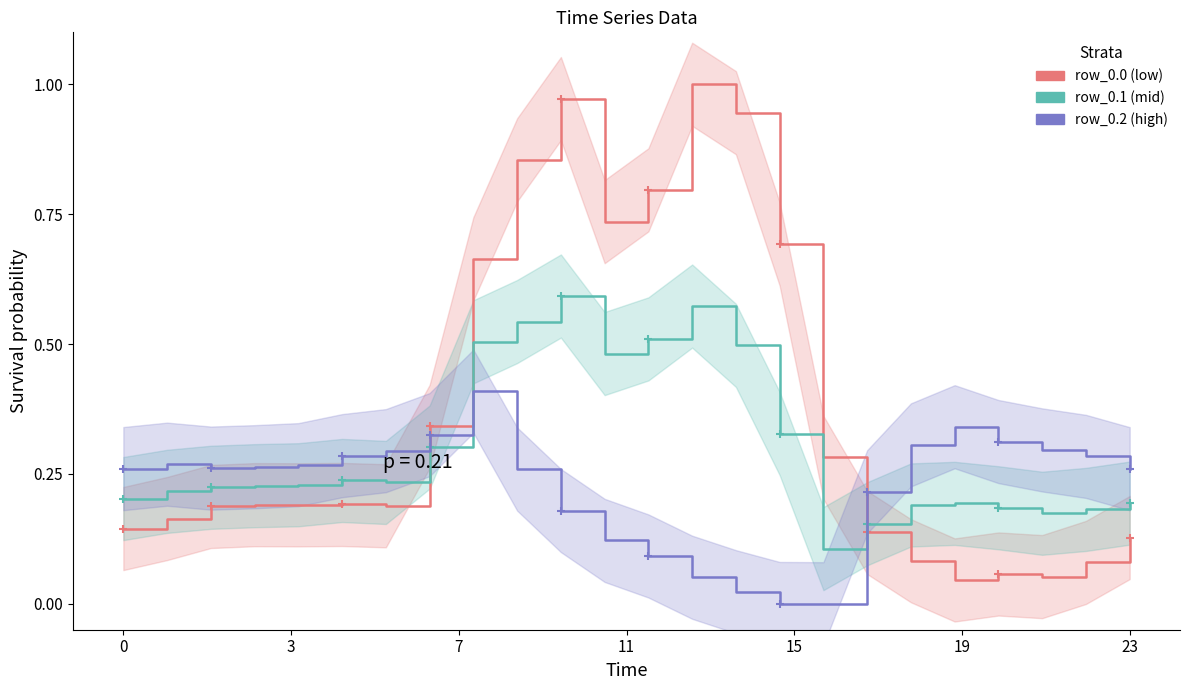

Does the chart have visible grid lines?

No